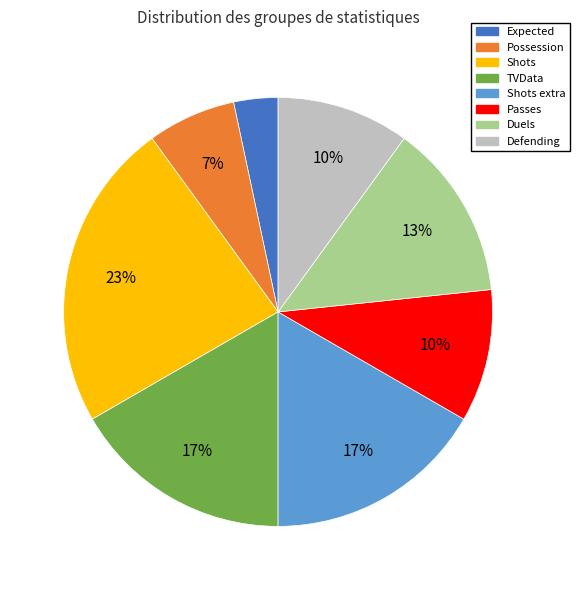

Is there a majority slice in this chart?

No